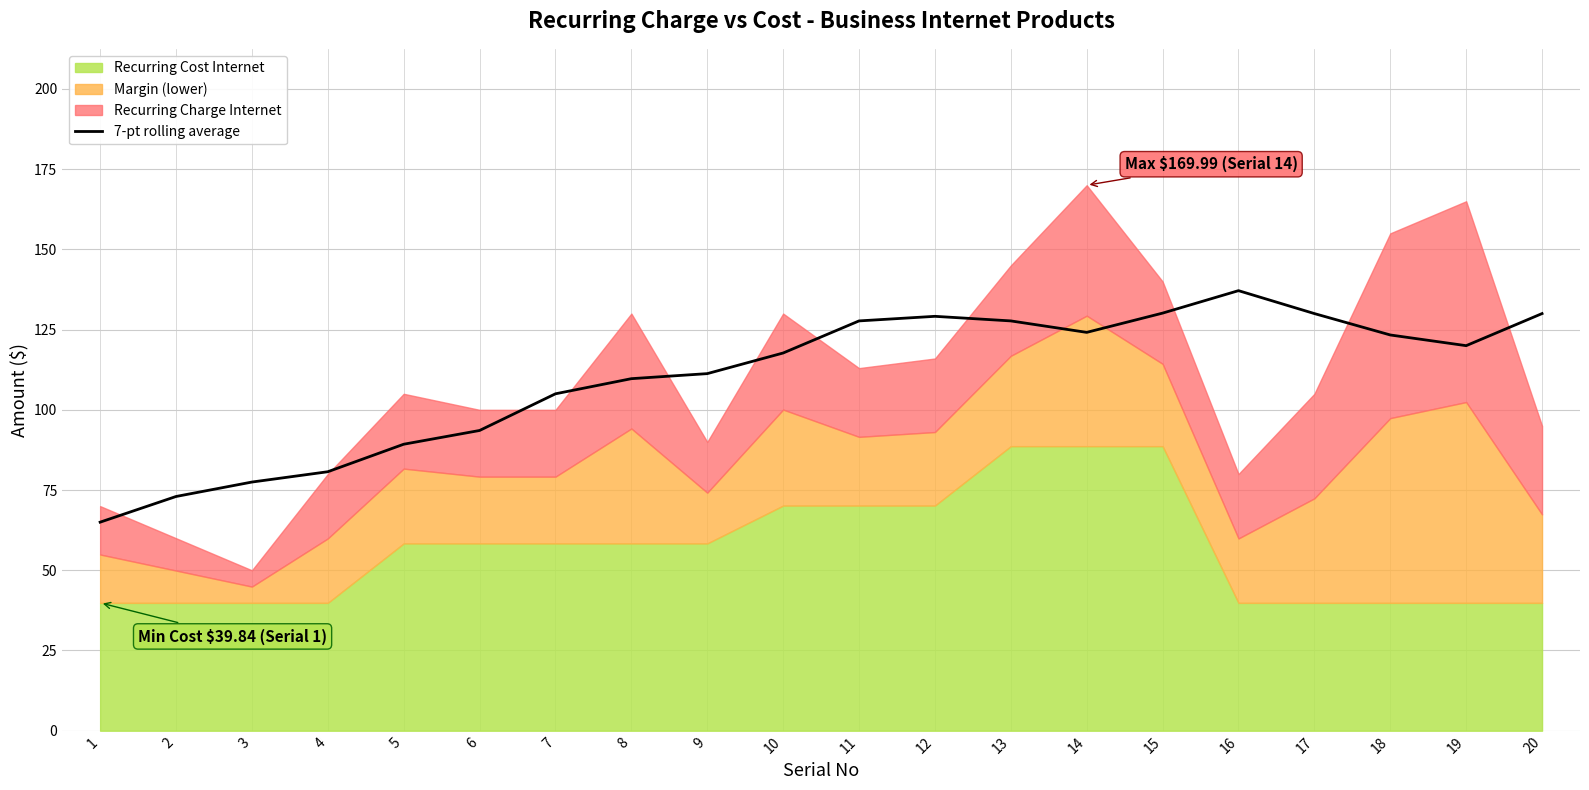

At which category does the data reach its first local valley?

14